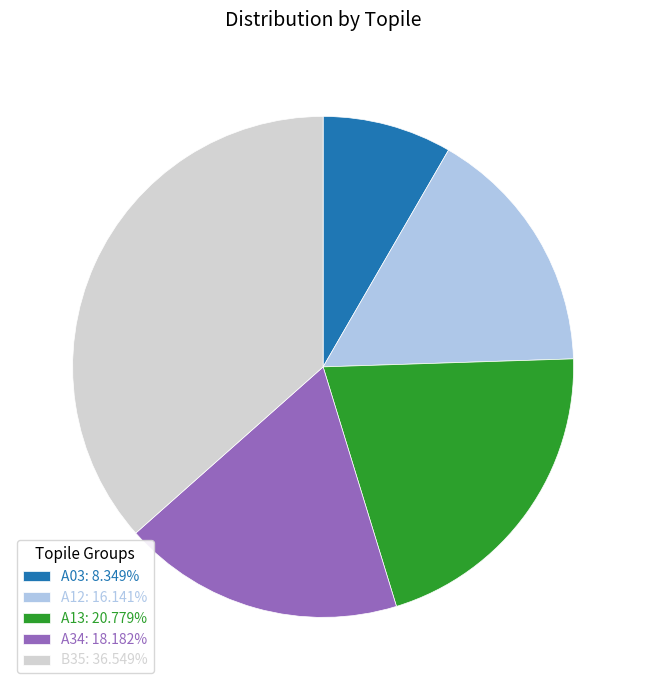

How many slices are in this pie chart?

5